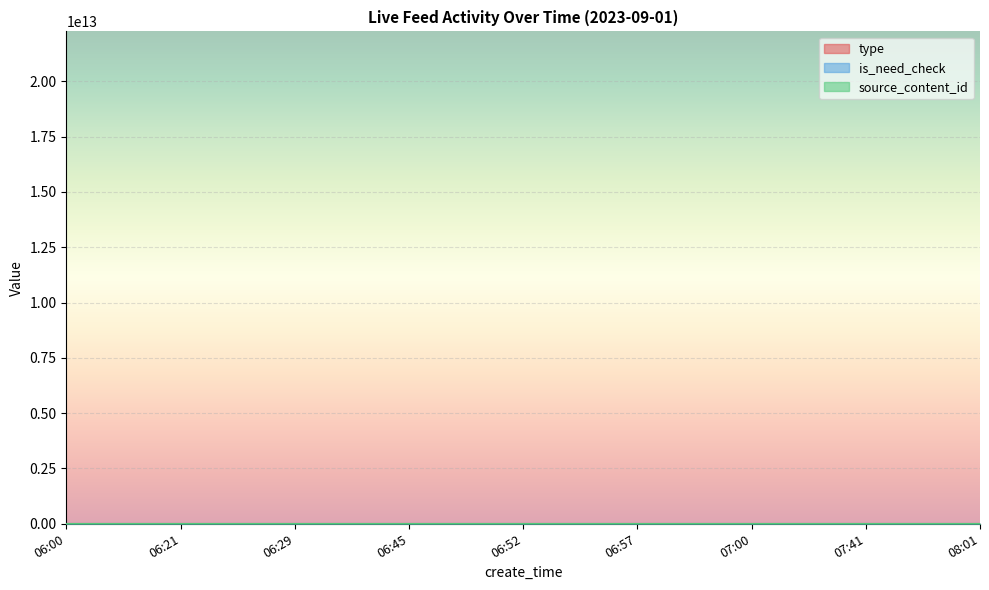

What is the sum of all type values?

3